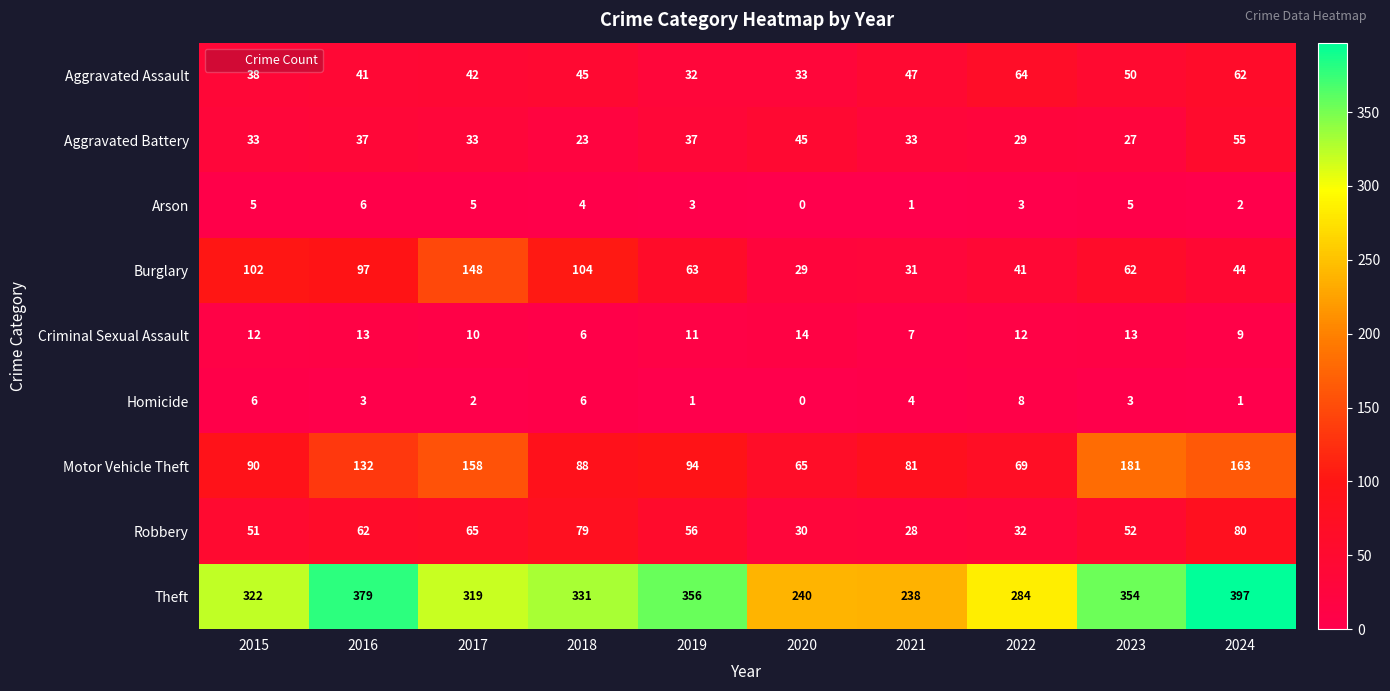

Rank the series by their maximum value, from lowest to highest.

Arson, Homicide, Criminal Sexual Assault, Aggravated Battery, Aggravated Assault, Robbery, Burglary, Motor Vehicle Theft, Theft